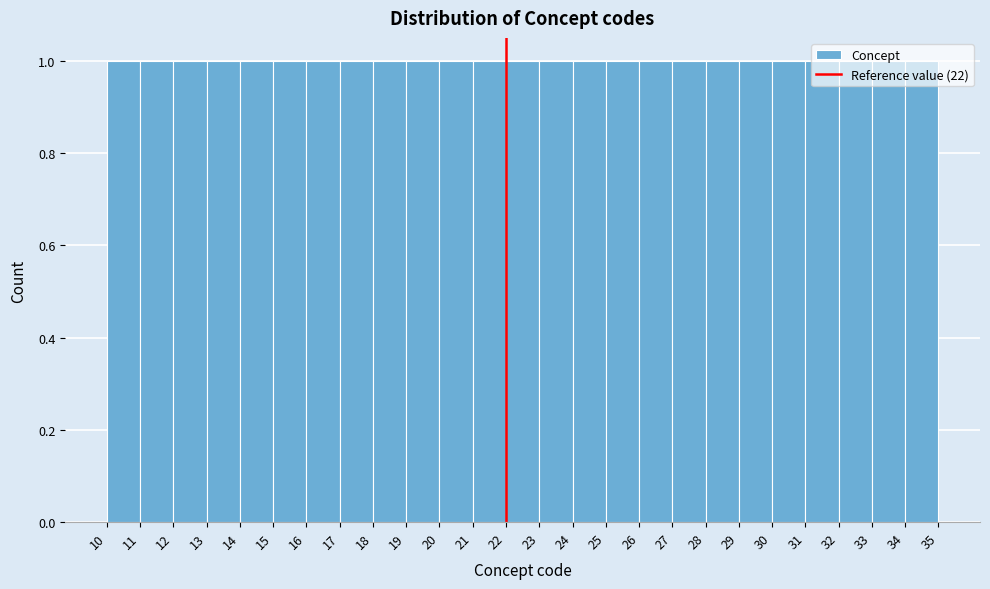

Reading left to right, list every bar in this chart as the range it spans on the x-axis followed by its height. The values are not printed on the chart, so give them approximately, as read against the axis.

10 to 11: 1
11 to 12: 1
12 to 13: 1
13 to 14: 1
14 to 15: 1
15 to 16: 1
16 to 17: 1
17 to 18: 1
18 to 19: 1
19 to 20: 1
20 to 21: 1
21 to 22: 1
22 to 23: 1
23 to 24: 1
24 to 25: 1
25 to 26: 1
26 to 27: 1
27 to 28: 1
28 to 29: 1
29 to 30: 1
30 to 31: 1
31 to 32: 1
32 to 33: 1
33 to 34: 1
34 to 35: 1